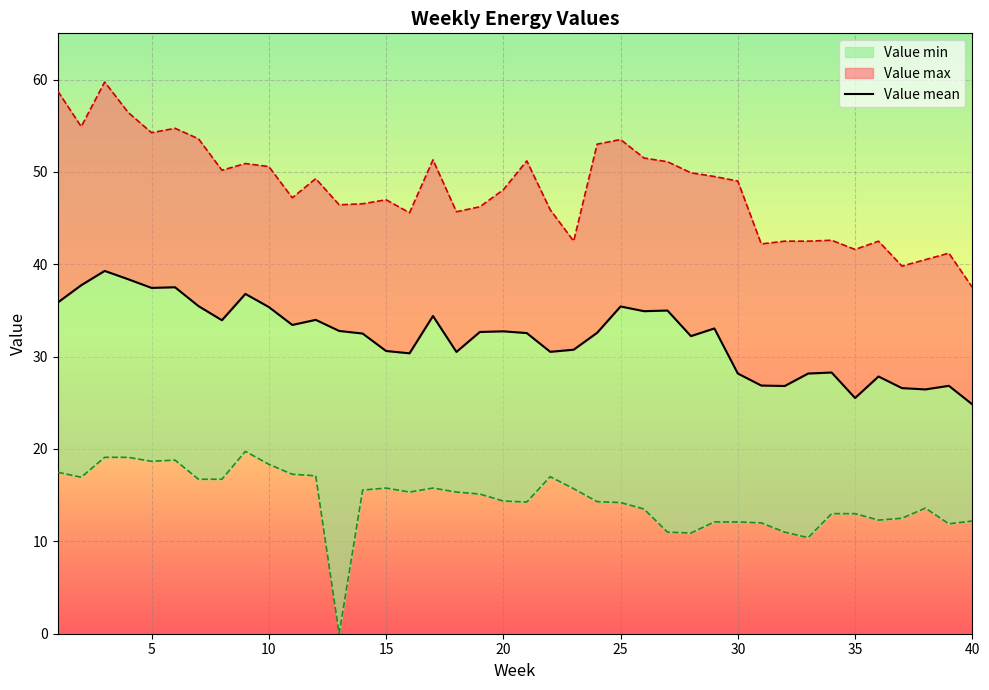

How many interior local valleys does the Value min series have?

9